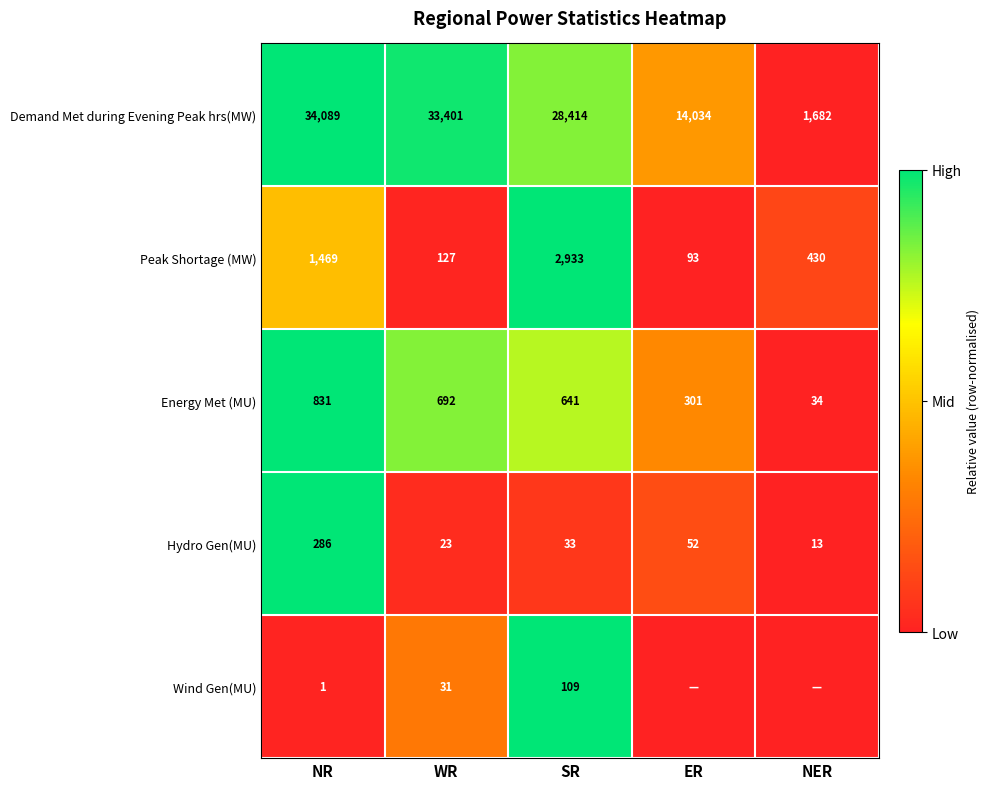

What is the total value across all series at NR?

36676